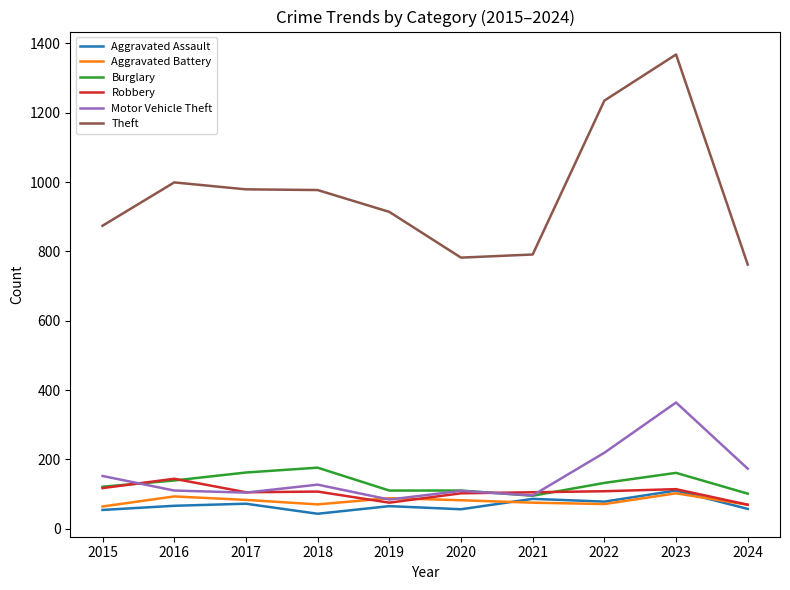

Which category has the highest value across all series?

2023